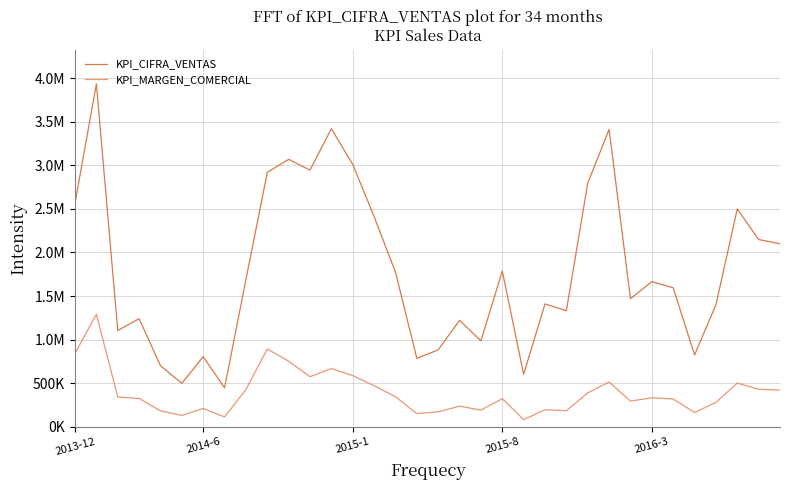

Where does the KPI_CIFRA_VENTAS series first go above 1666000?

2013-12